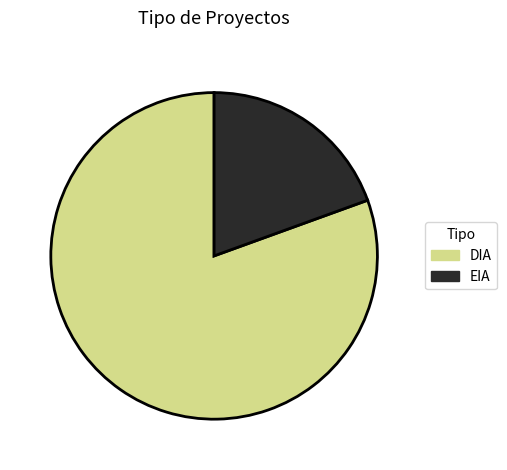

Which category accounts for the majority?

DIA